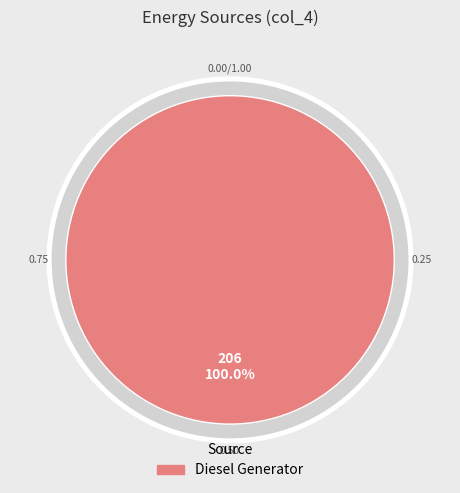

Is there a majority slice in this chart?

Yes